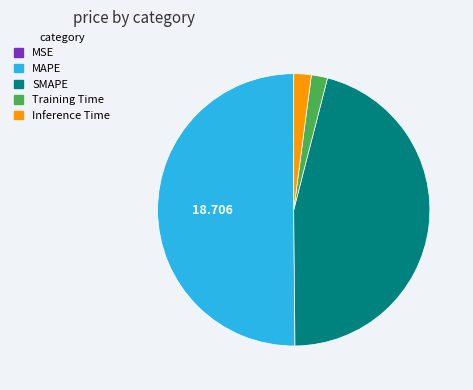

What is the majority slice?

MAPE